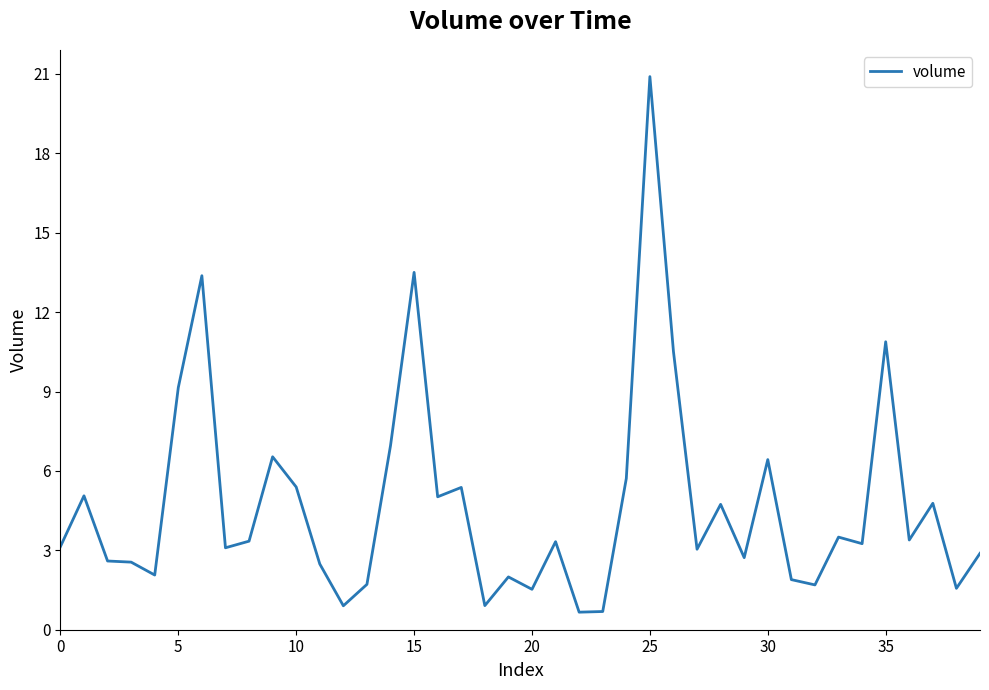

What is the smallest value displayed?

0.7